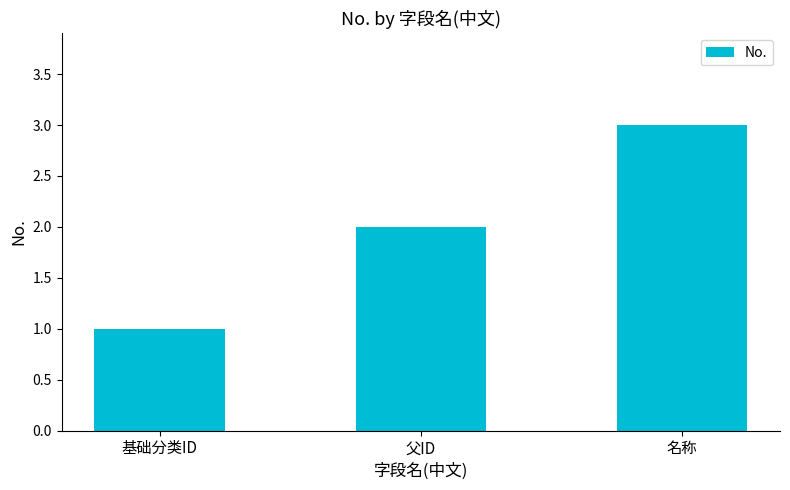

What is the difference between the maximum and second lowest values?

1